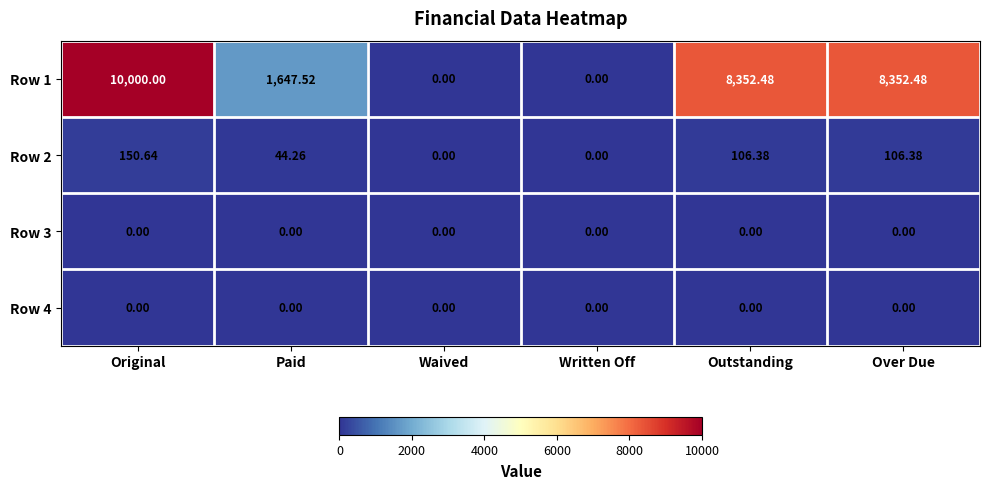

At how many categories does at least one series exceed 5051?

3